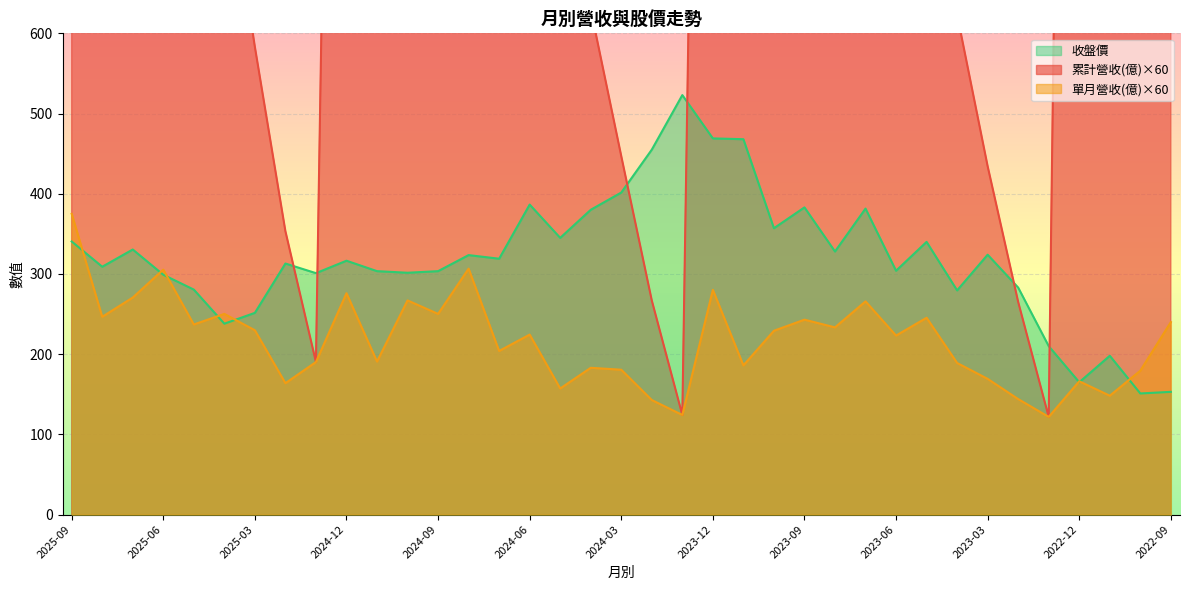

What is the label of the 8th point from the left?

2025-02